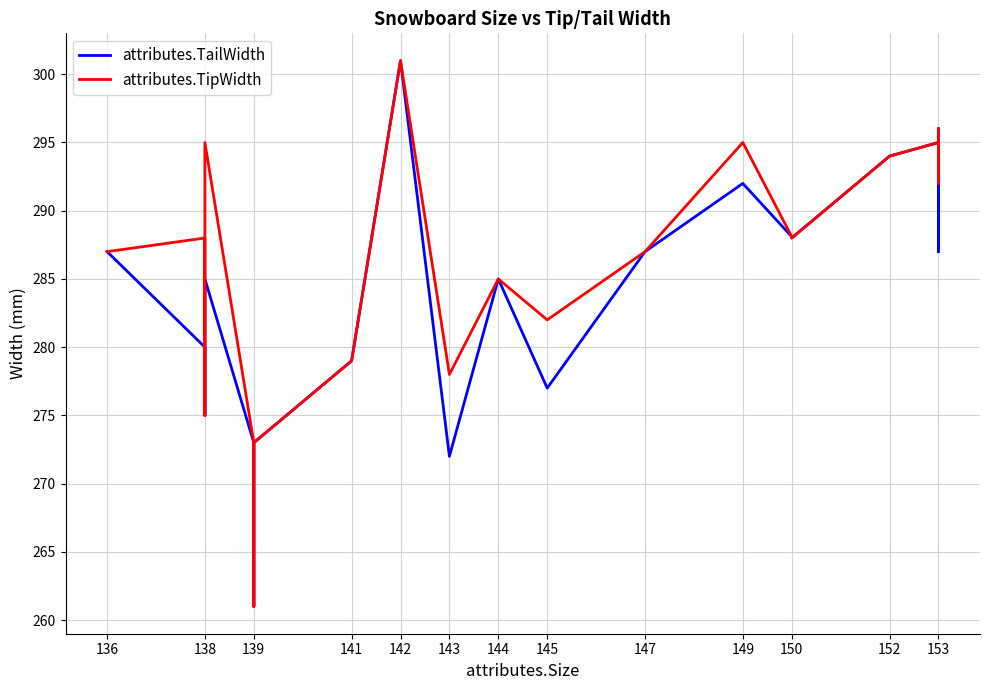

Between 138 and 143, which series saw the biggest shift?

attributes.TipWidth